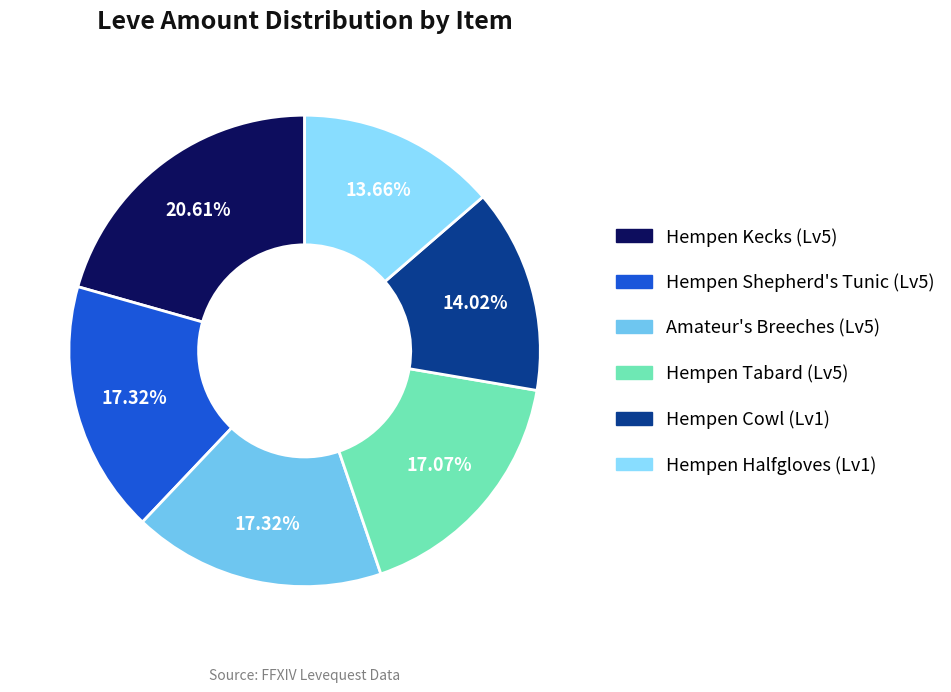

How many slices are in this pie chart?

6